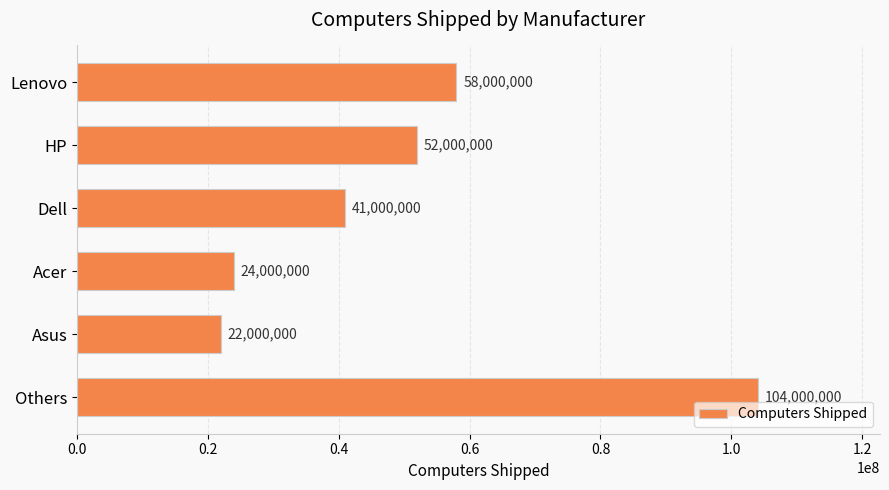

The chart shows a value of 58000000 at Lenovo. True or false?

True